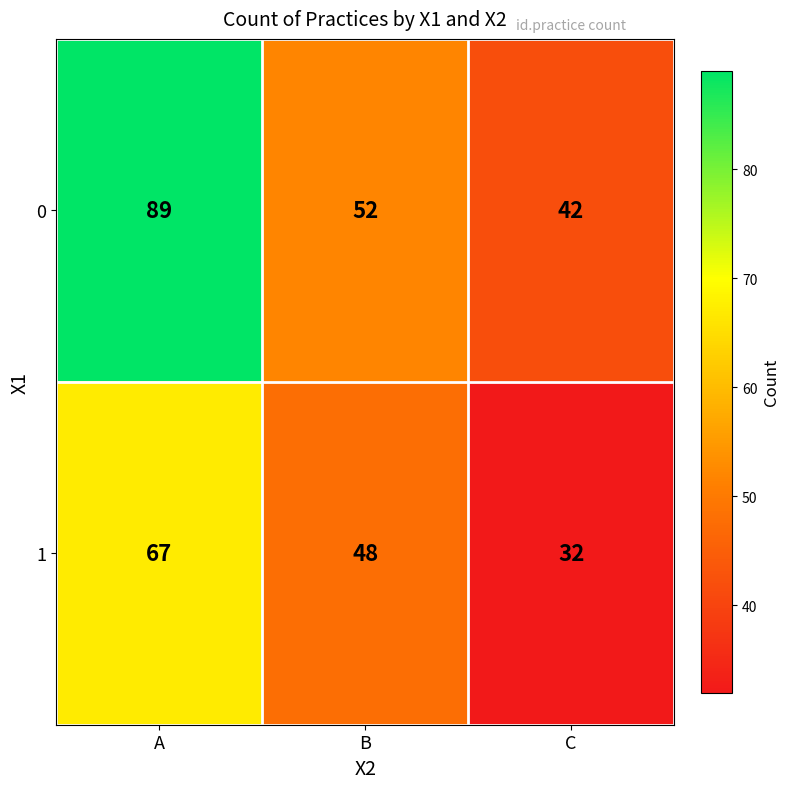

How many 1 values are between 32 and 67?

3